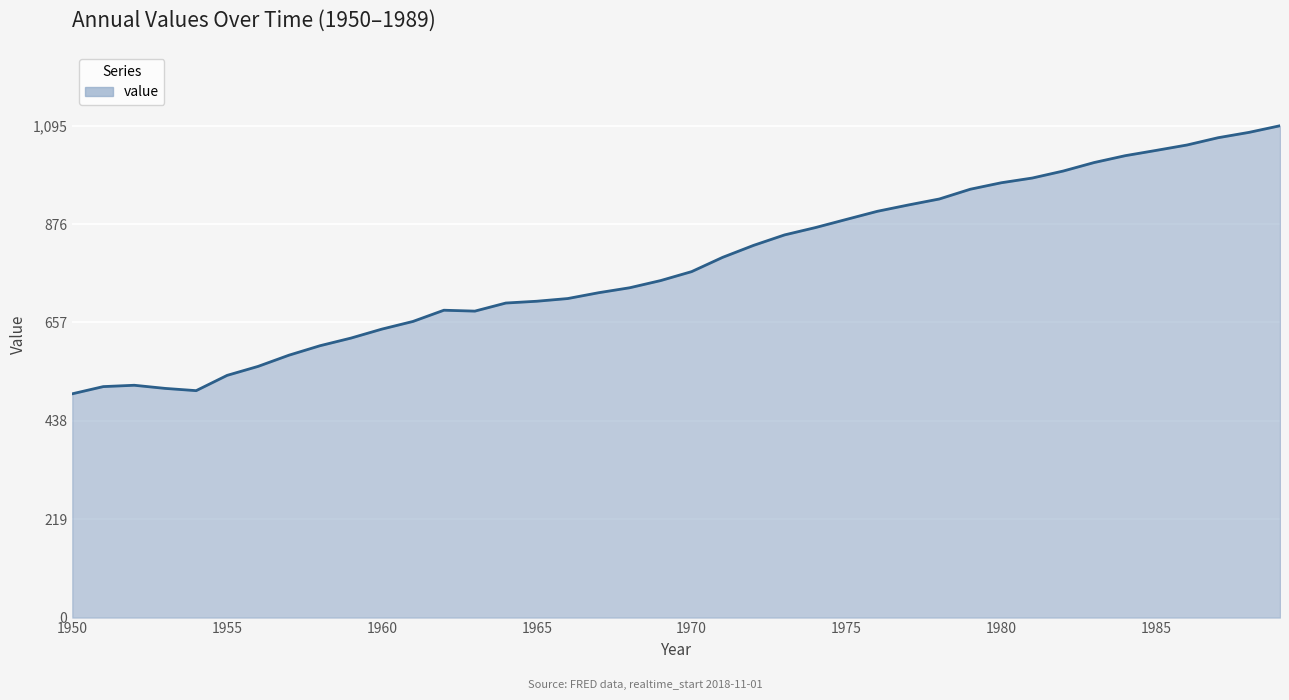

What is the difference between the maximum and minimum values?

596.6